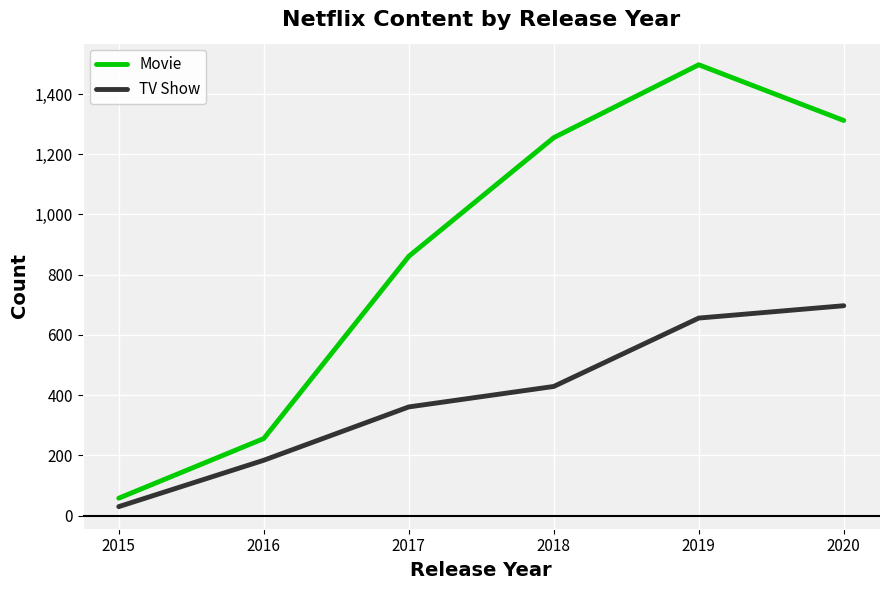

What is the difference between the second highest and minimum values in the TV Show series?

626